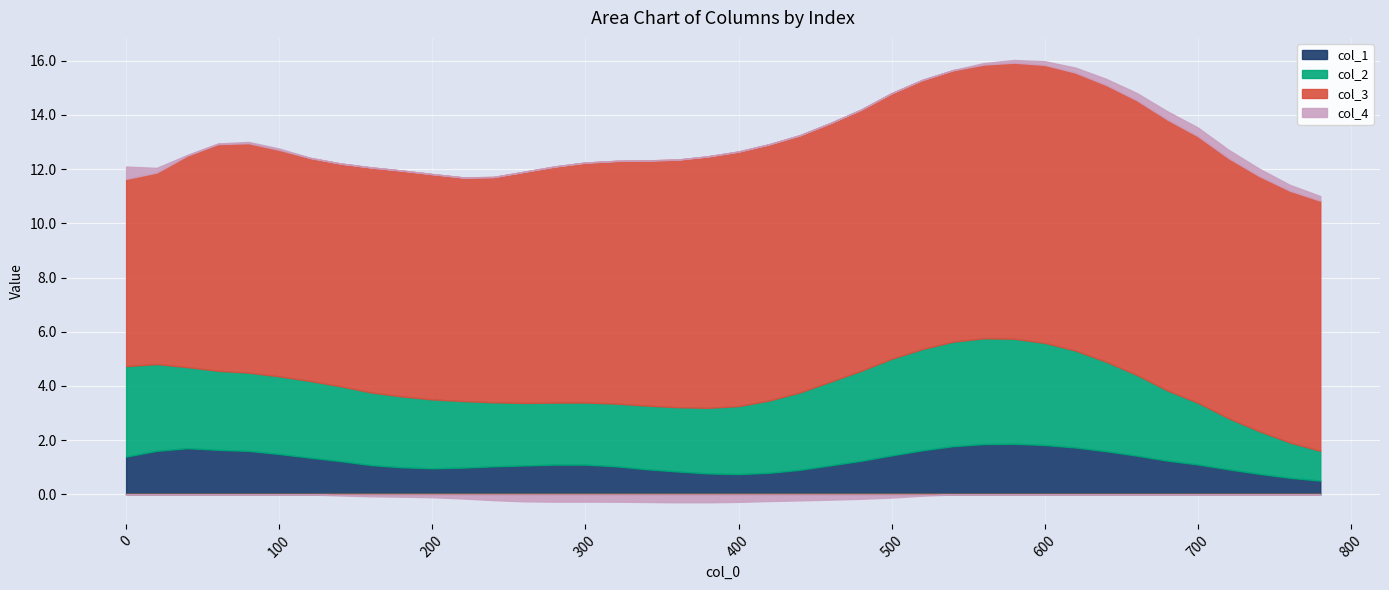

At 460, list the series in order from smallest to largest.

col_4, col_1, col_2, col_3